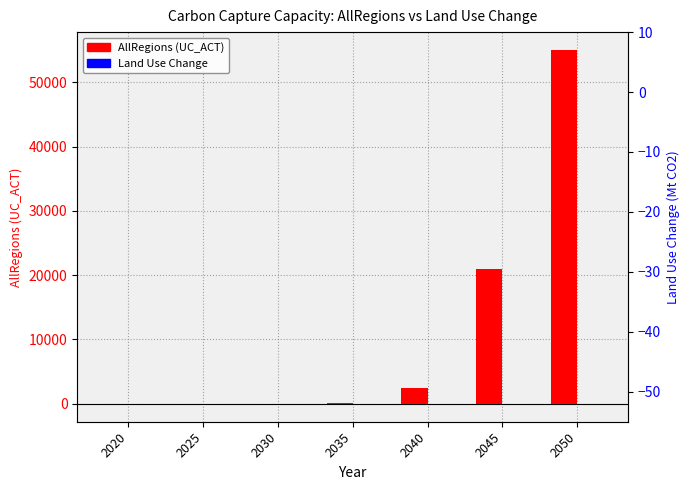

Reading right to left, what are all the values shown in this chart?

AllRegions (UC_ACT): 2050=55036.5	2045=20976.7	2040=2429.1	2035=152.4	2030=0.5	2025=0.0	2020=0.0
Land Use Change: 2050=-50.0	2045=-45.0	2040=-40.0	2035=-35.0	2030=-30.0	2025=-20.9	2020=-13.4